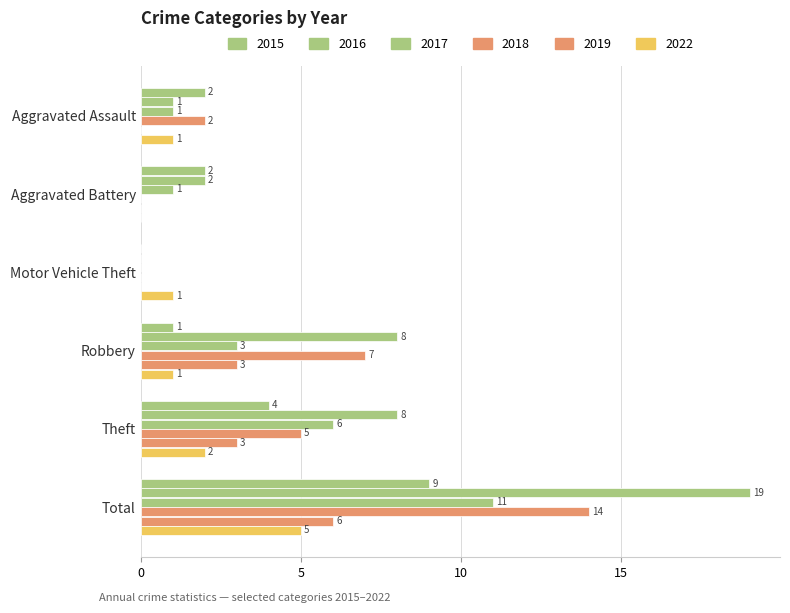

Between Theft and Aggravated Assault, which is larger?

Theft